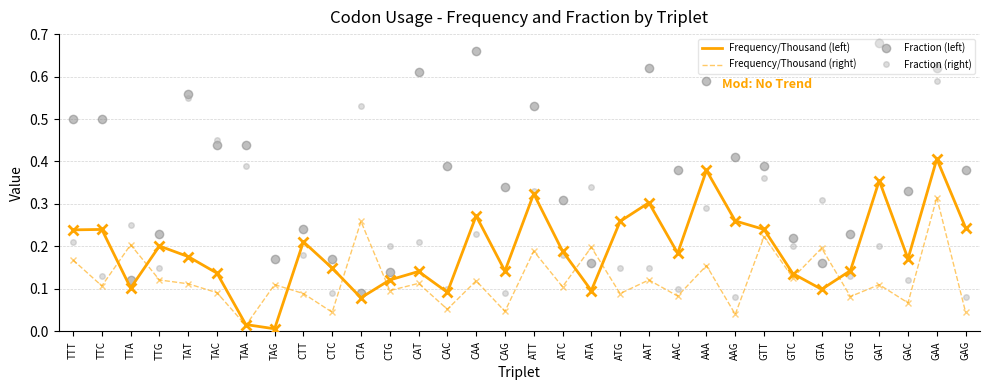

At which label does Frequency/Thousand (right) reach its peak?

GAA